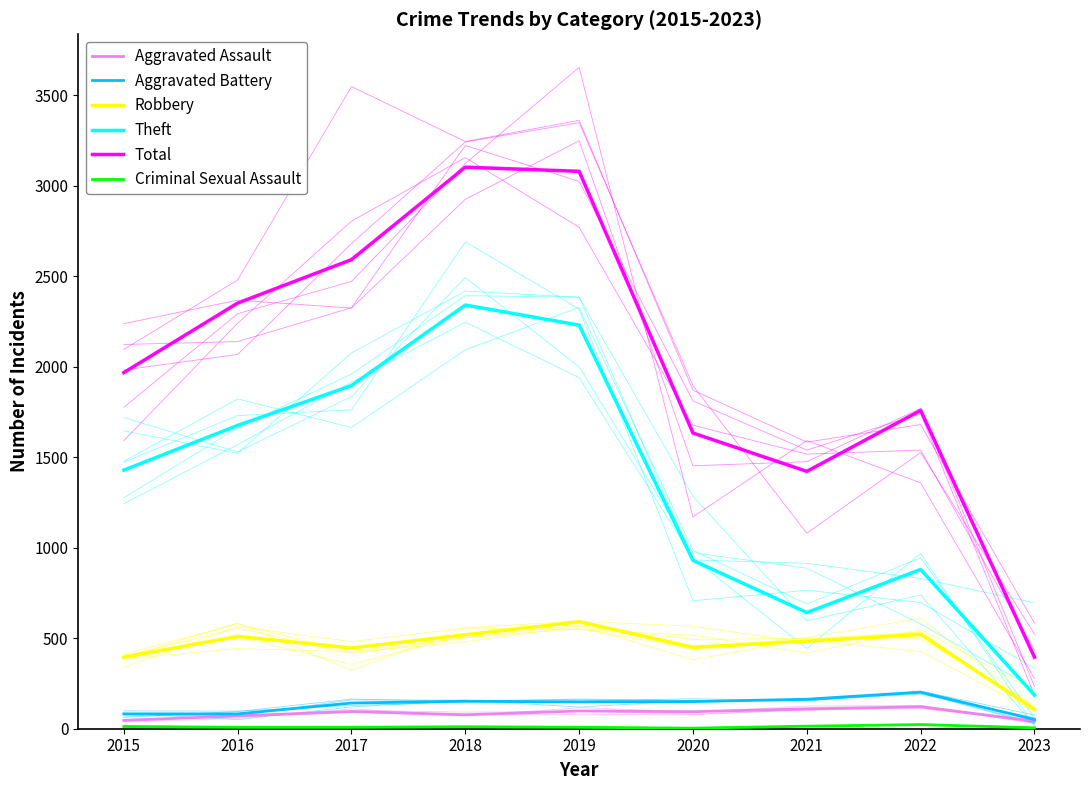

The value of Criminal Sexual Assault at 2016 is 3. True or false?

False